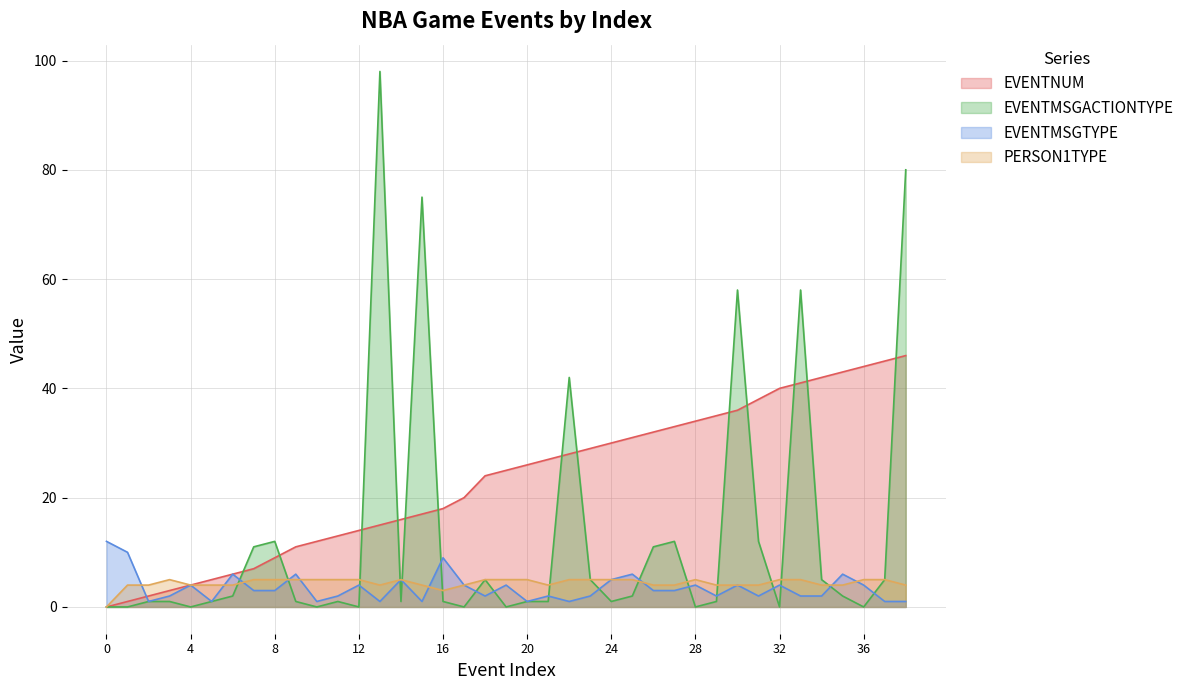

What is the highest value of the EVENTNUM series?

46